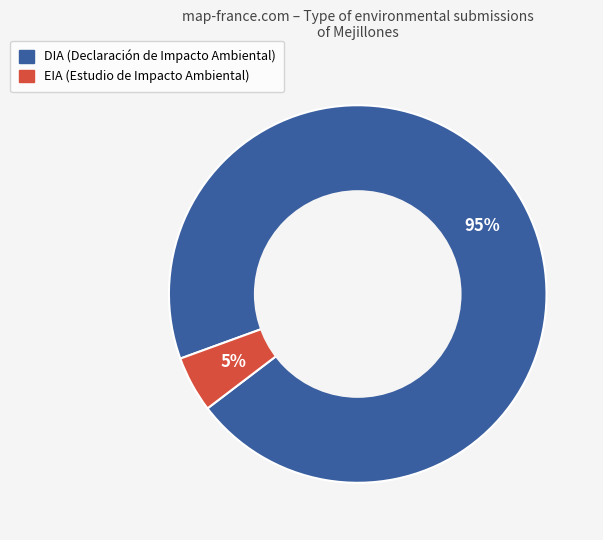

Which category has the biggest portion of the pie?

DIA